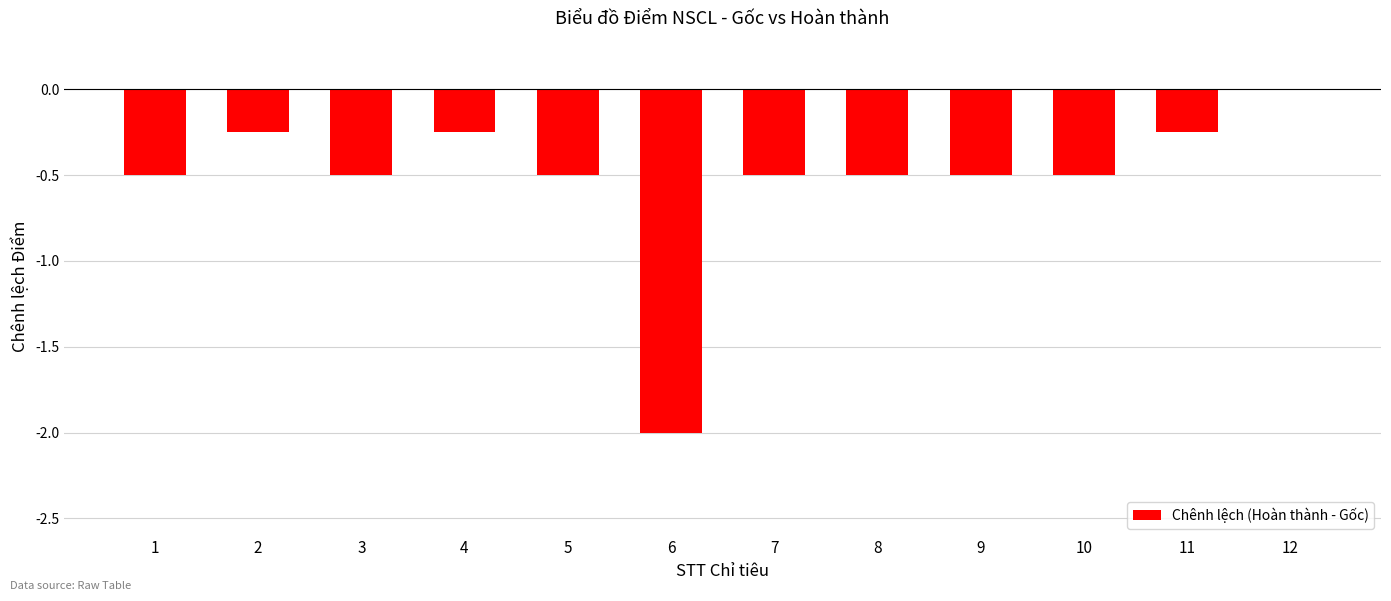

What is the sum of all values?

-6.2